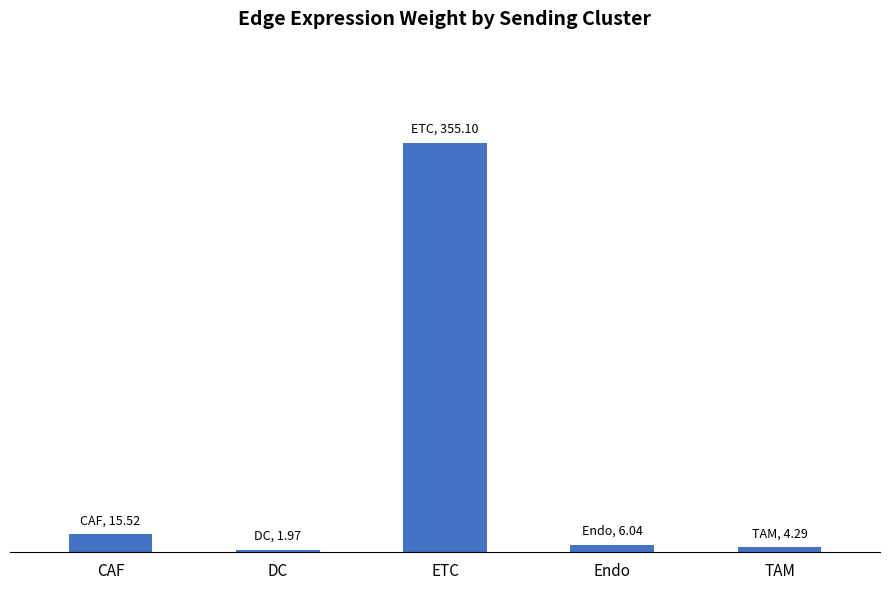

What is the value of the 4th bar from the left?

6.0